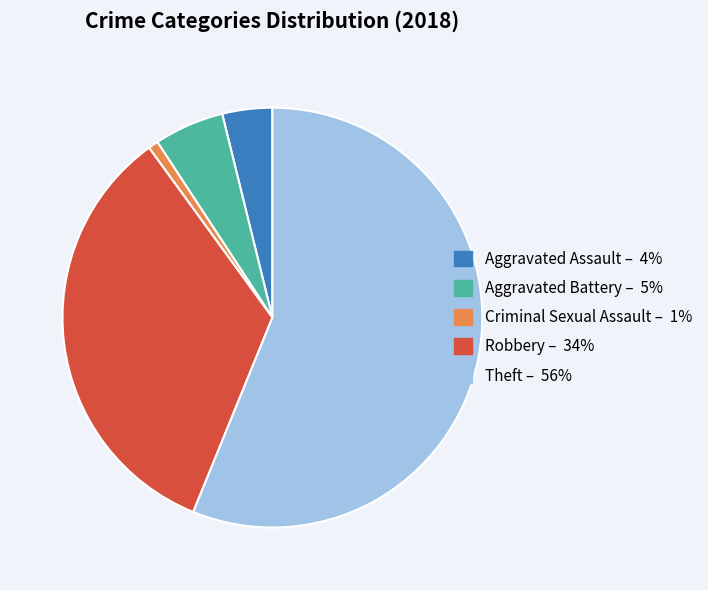

Is it true that Criminal Sexual Assault is 11% of the pie?

False